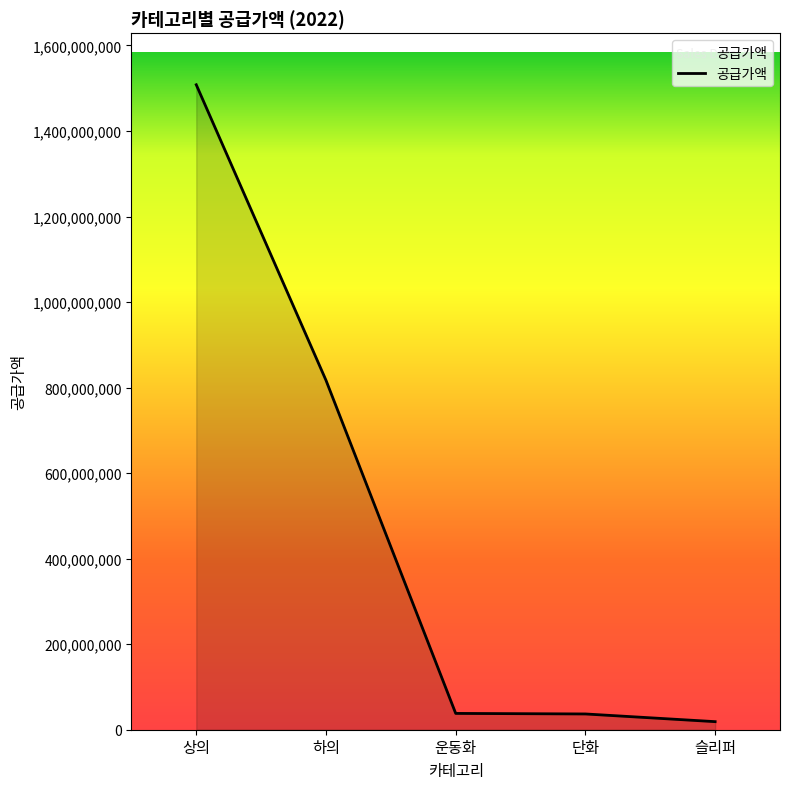

True or false: the data has more than 1 interior local peaks.

False